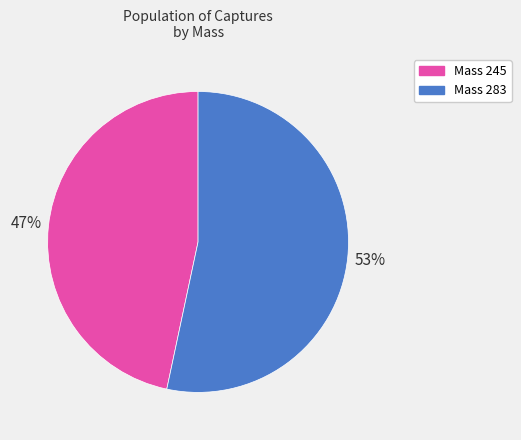

Is there a majority slice in this chart?

Yes